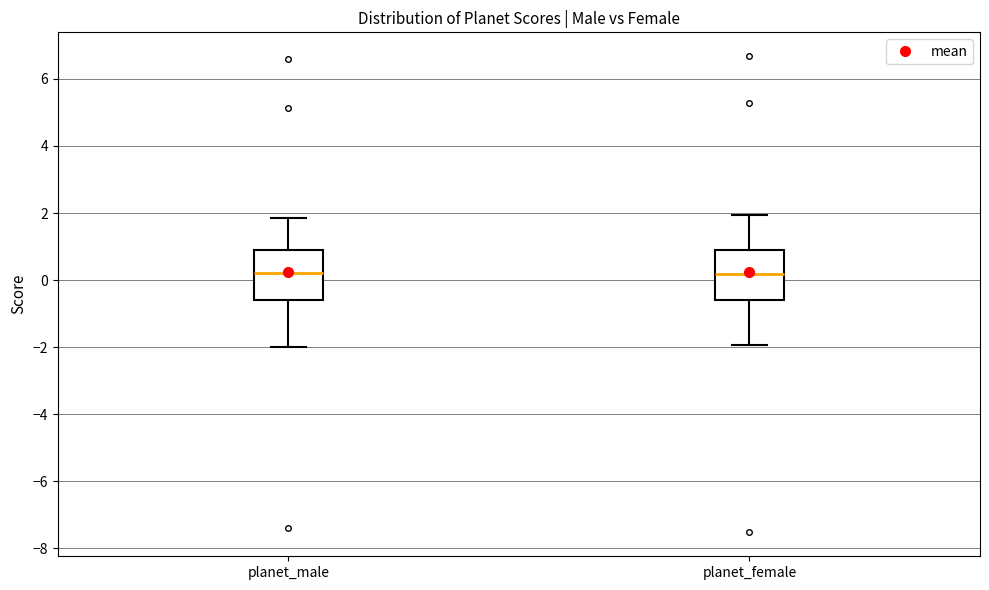

Reading left to right, read every box against the y-axis: the position of its median line, the range the box covers, and the ends of its whiskers. The values are not printed on the chart, so give them approximately, as read against the axis.

planet_male: median 0.2, box -0.6 to 0.8, whiskers -2.0 to 1.8
planet_female: median 0.2, box -0.6 to 0.8, whiskers -2.0 to 2.0